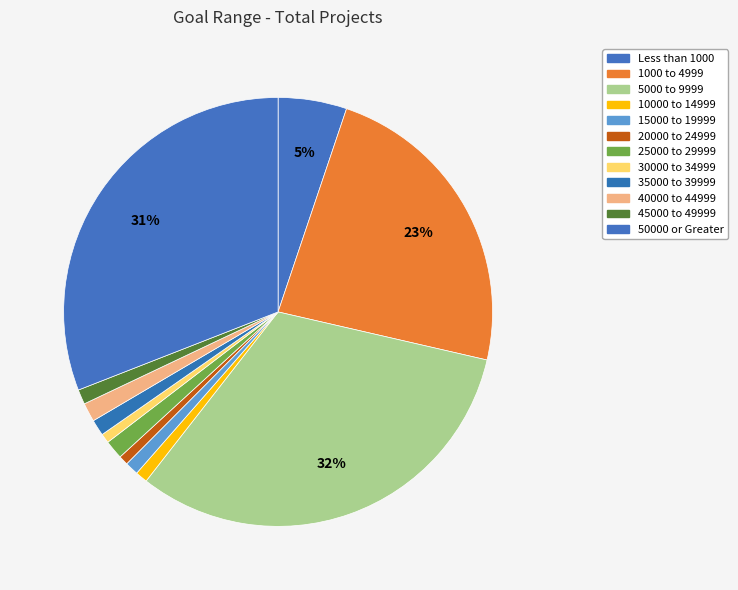

Between 35000 to 39999 and 50000 or Greater, which is larger?

50000 or Greater